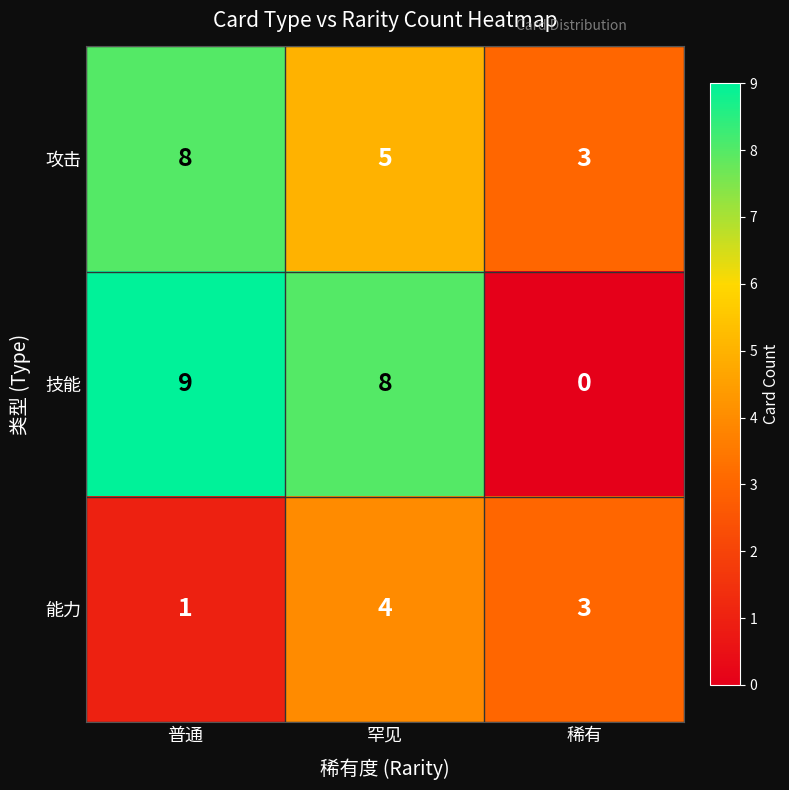

What is the difference between the maximum and minimum values in the 攻击 series?

5